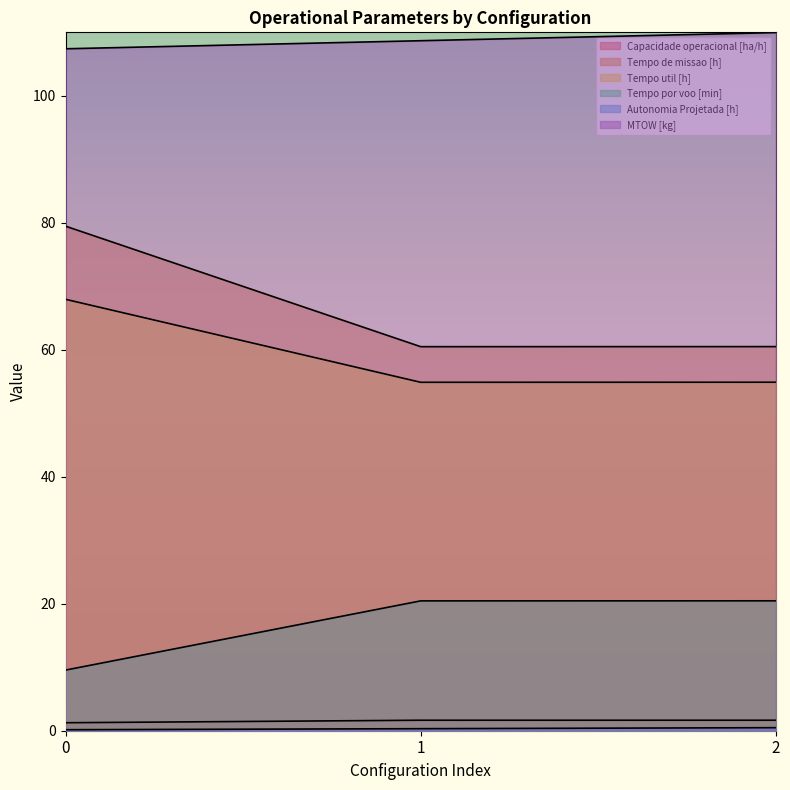

How many lines are shown in the chart?

6